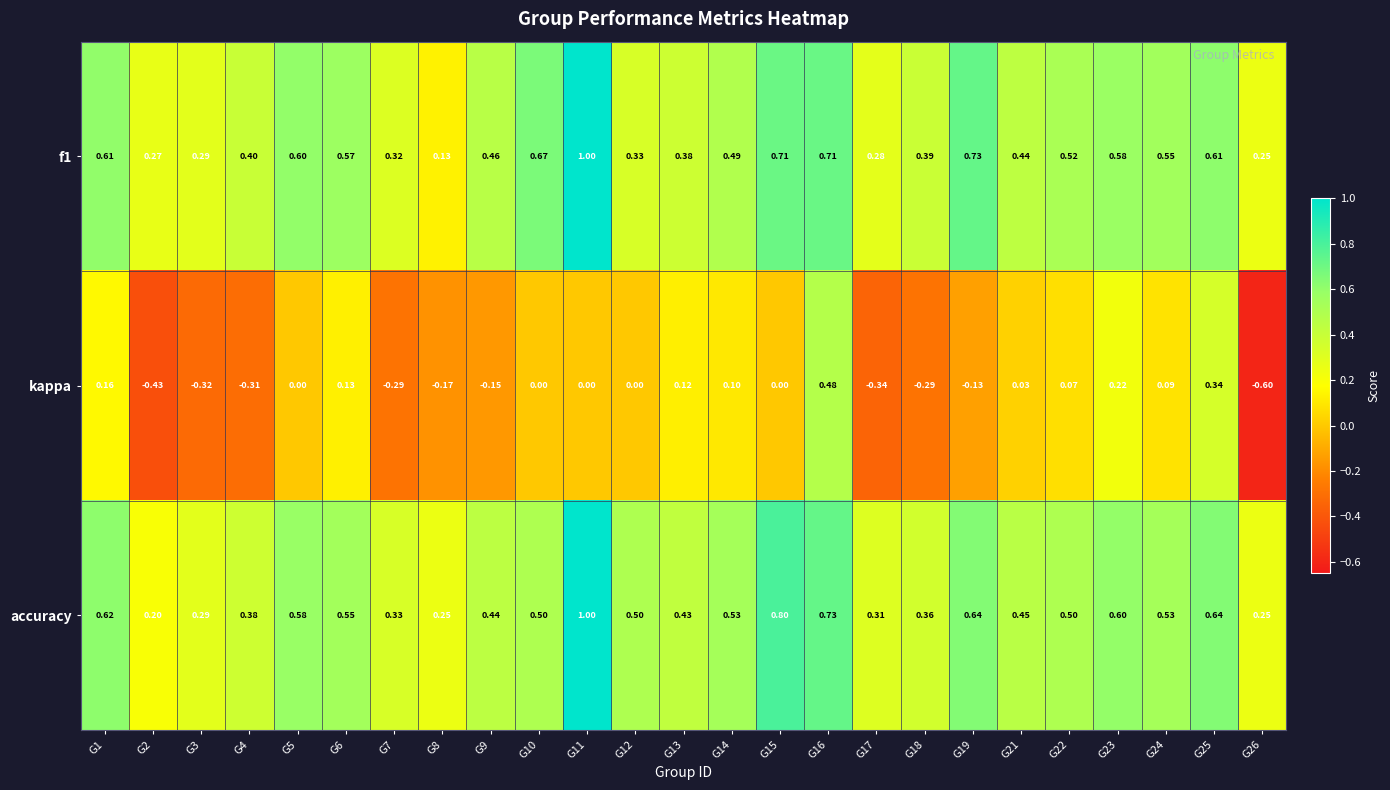

Which series changed the most between G13 and G18?

kappa